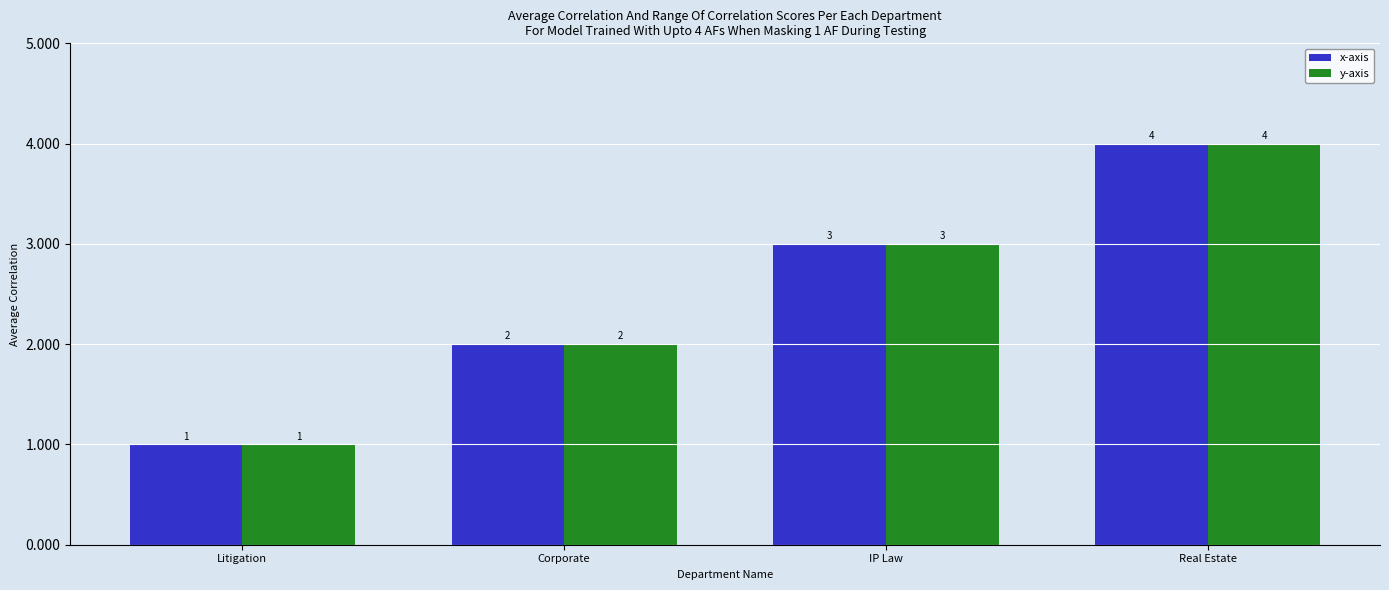

Reading left to right, extract all data points from this chart.

x-axis: Litigation=1	Corporate=2	IP Law=3	Real Estate=4
y-axis: Litigation=1	Corporate=2	IP Law=3	Real Estate=4